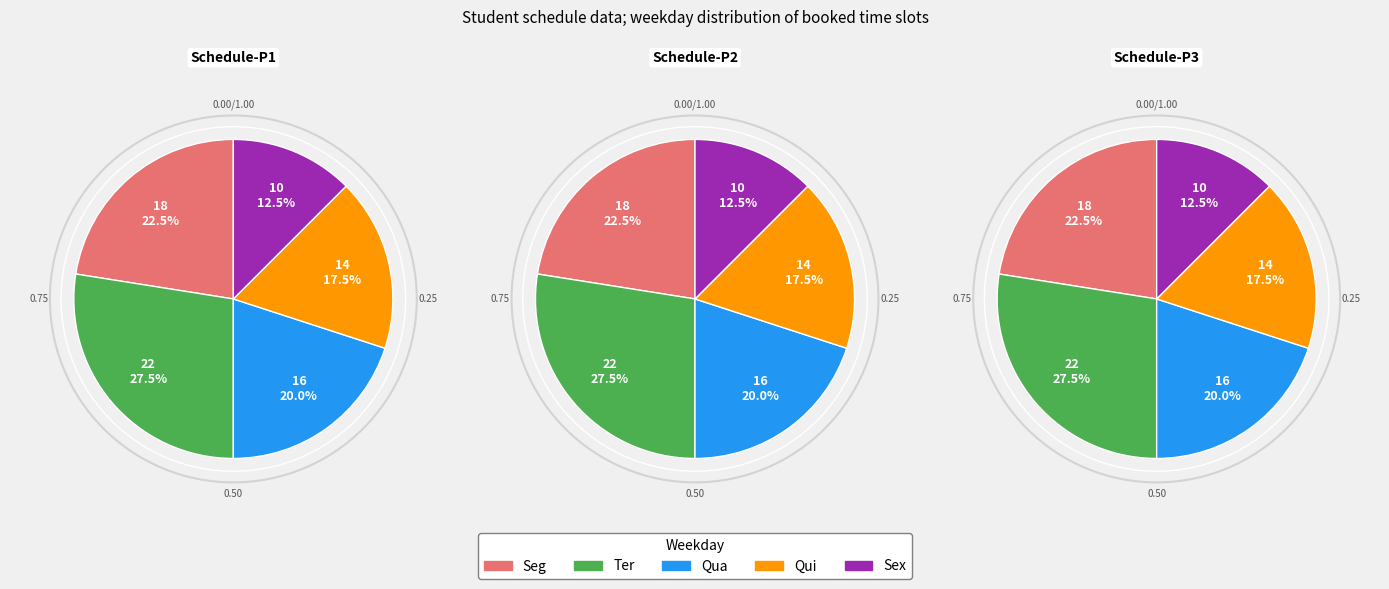

The Seg slice represents 22% of the pie. True or false?

True